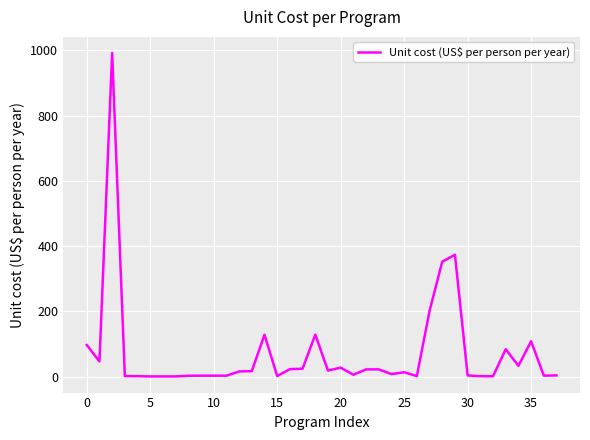

Does the chart display data point markers on the line(s)?

No